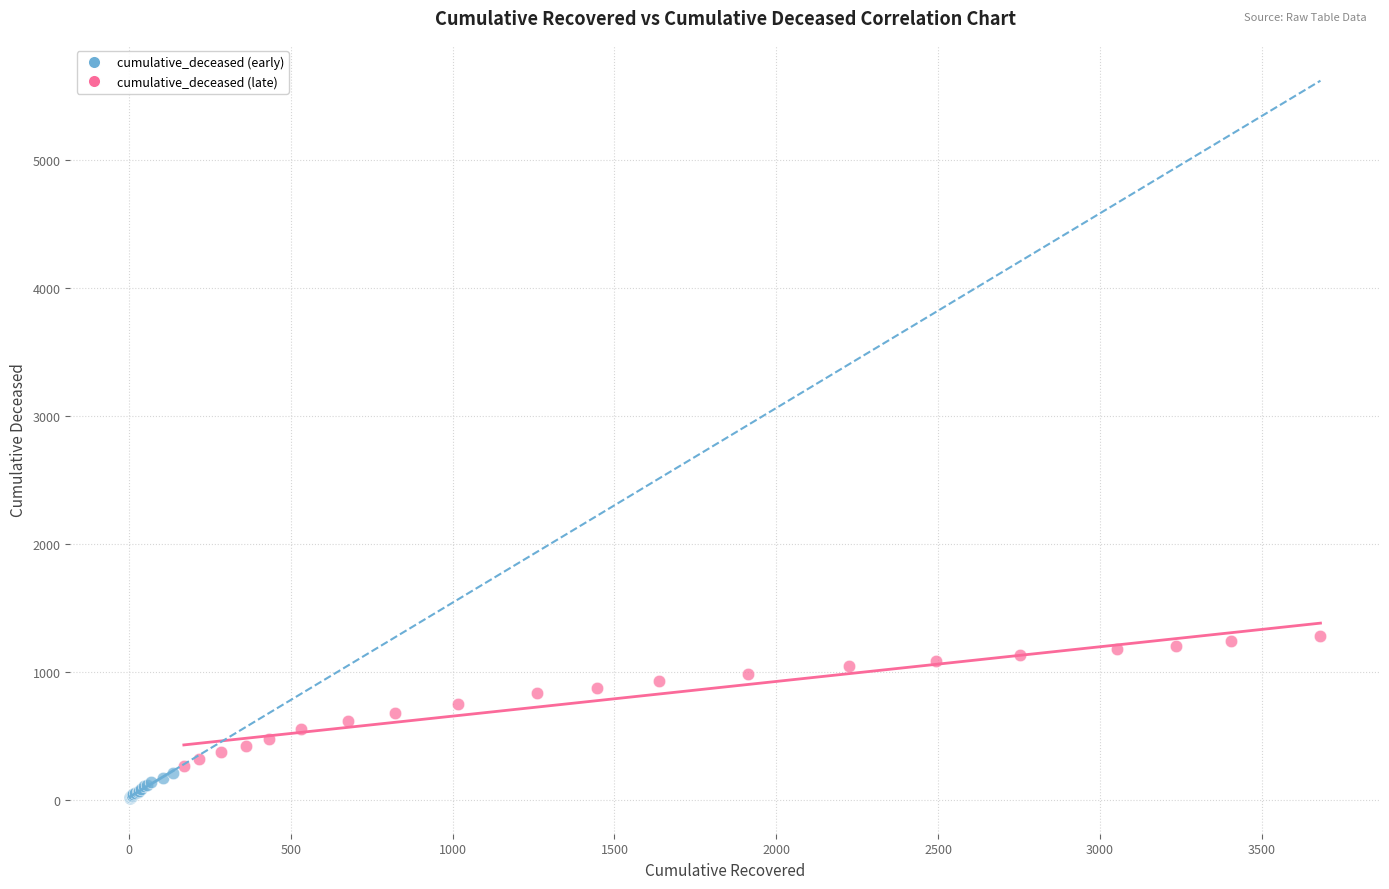

Which series contains the lowest Y value?

cumulative_deceased (early)